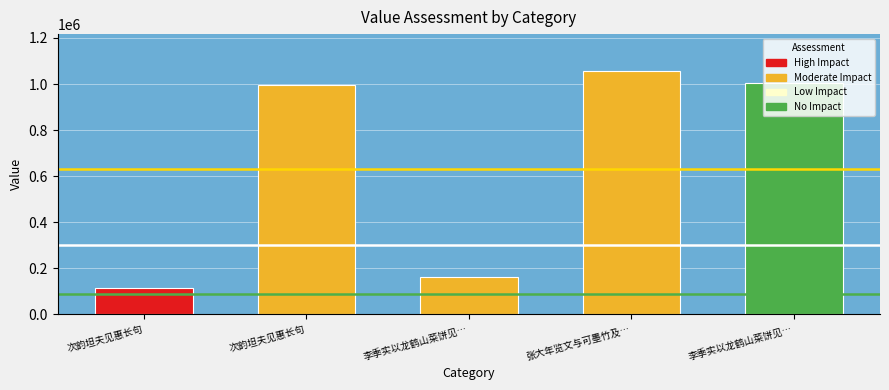

What is the value of the 3rd bar from the left?

163427